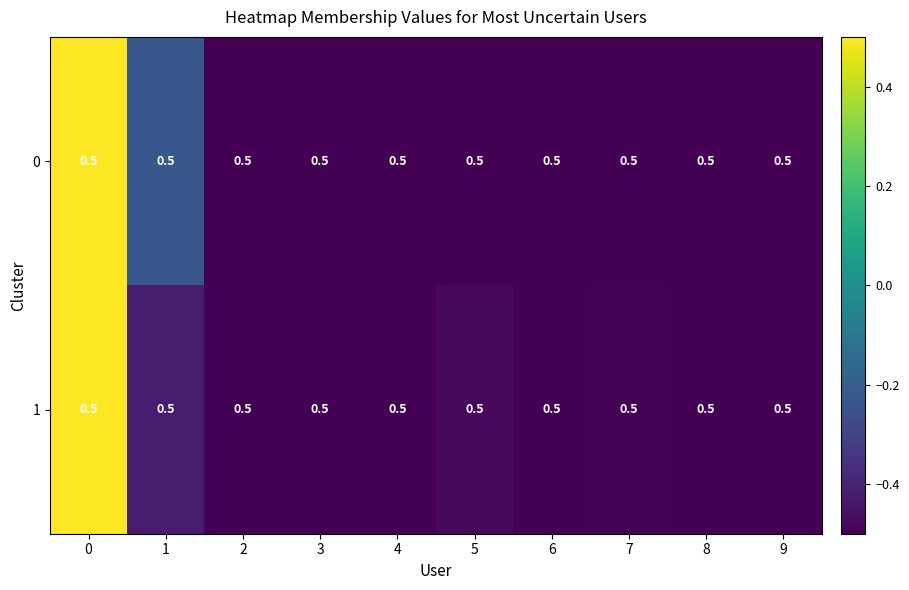

How many data points in row_1 are above 0?

1